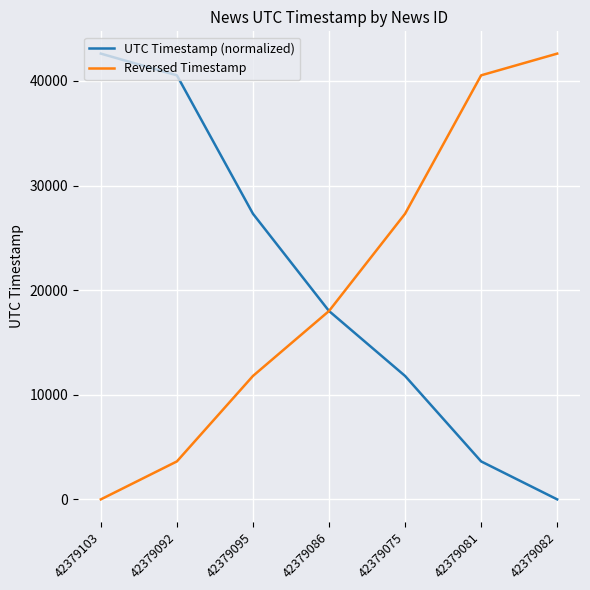

The value of Reversed Timestamp at 42379103 is 0. True or false?

True